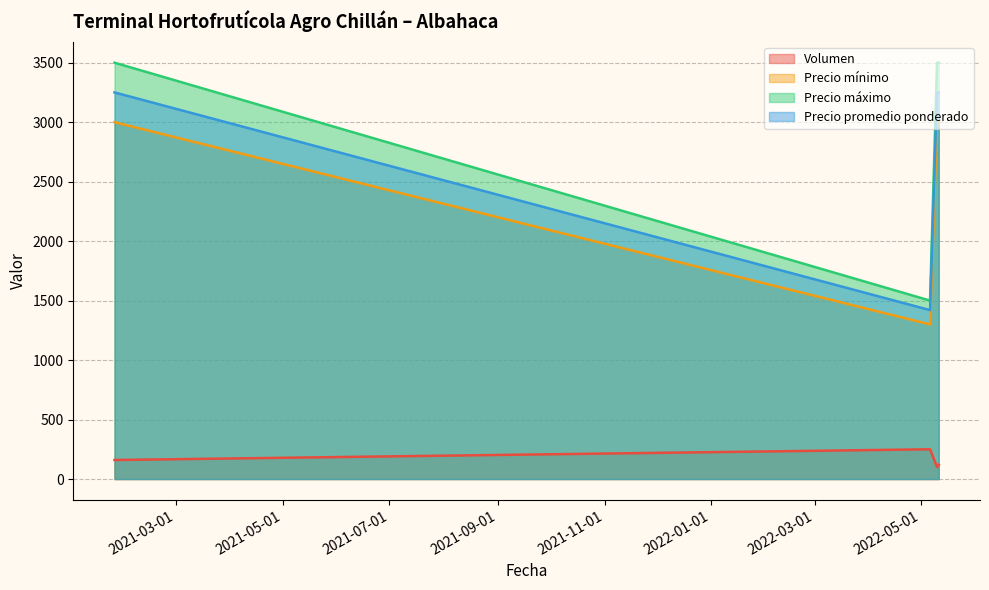

How many series are shown in this chart?

4